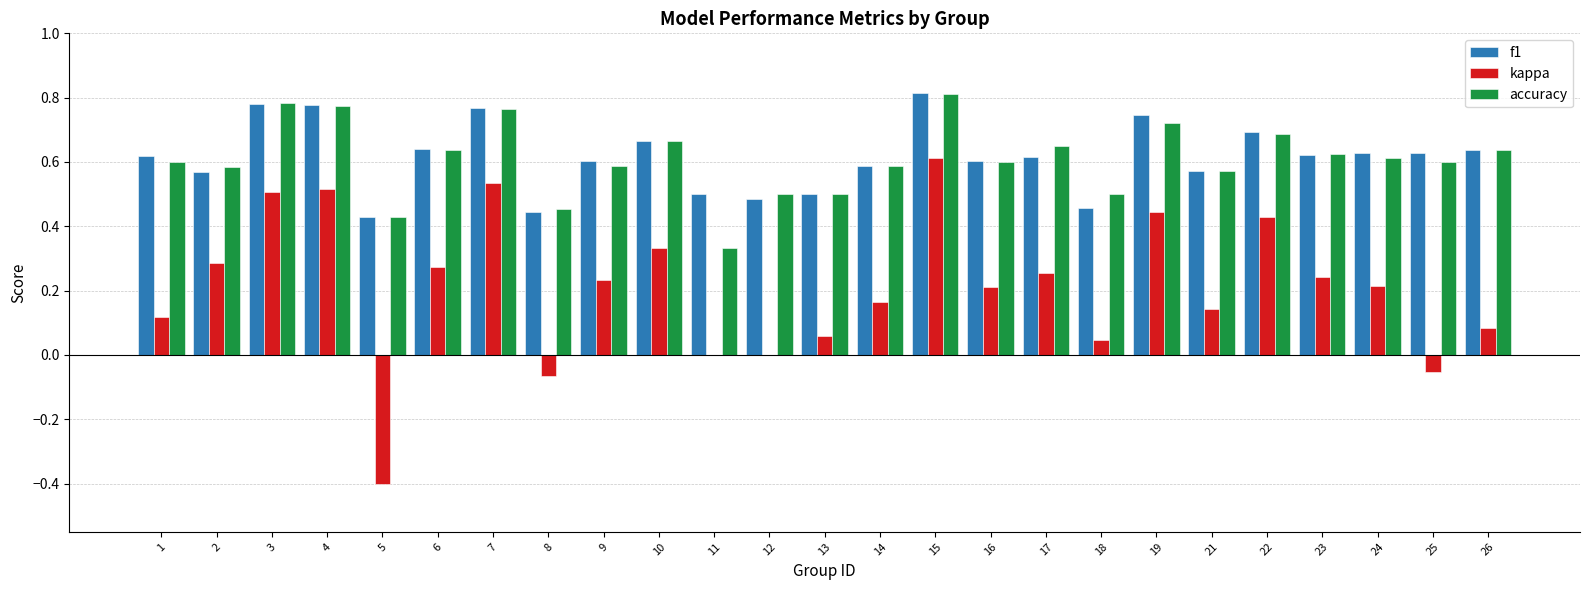

Is the value of kappa at 18 greater than the value of accuracy at 23?

No